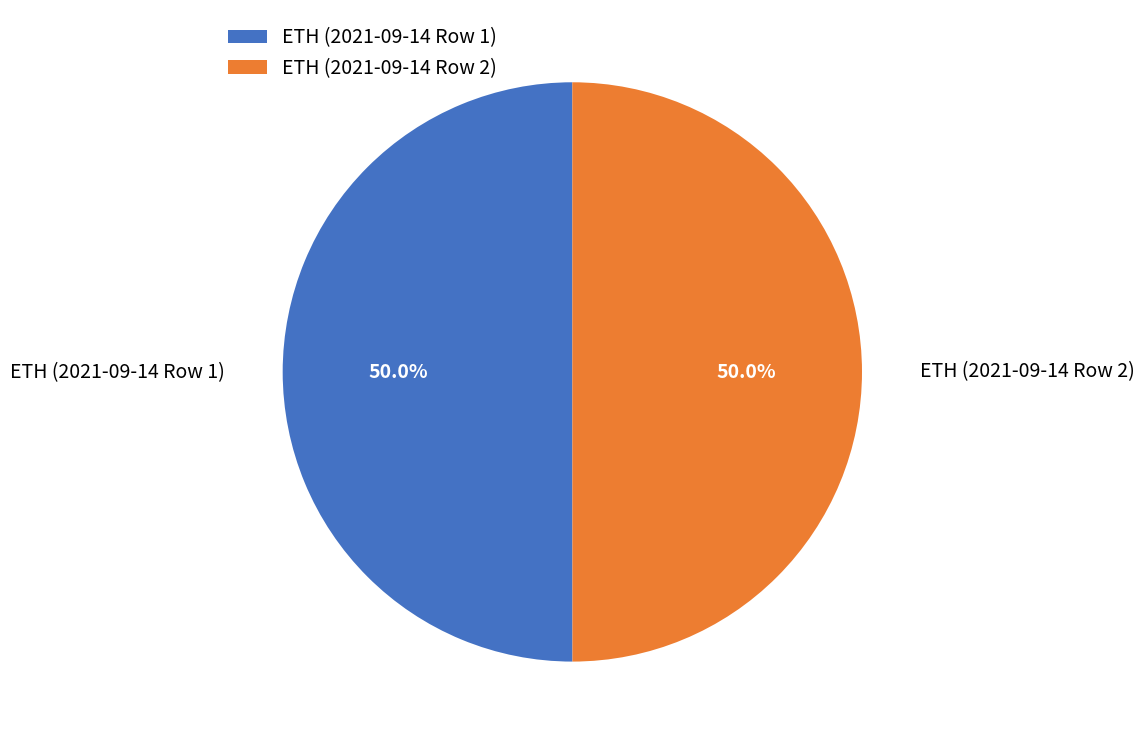

Approximately how many times larger is the value at ETH (2021-09-14 Row 1) compared to ETH (2021-09-14 Row 2)?

1.0